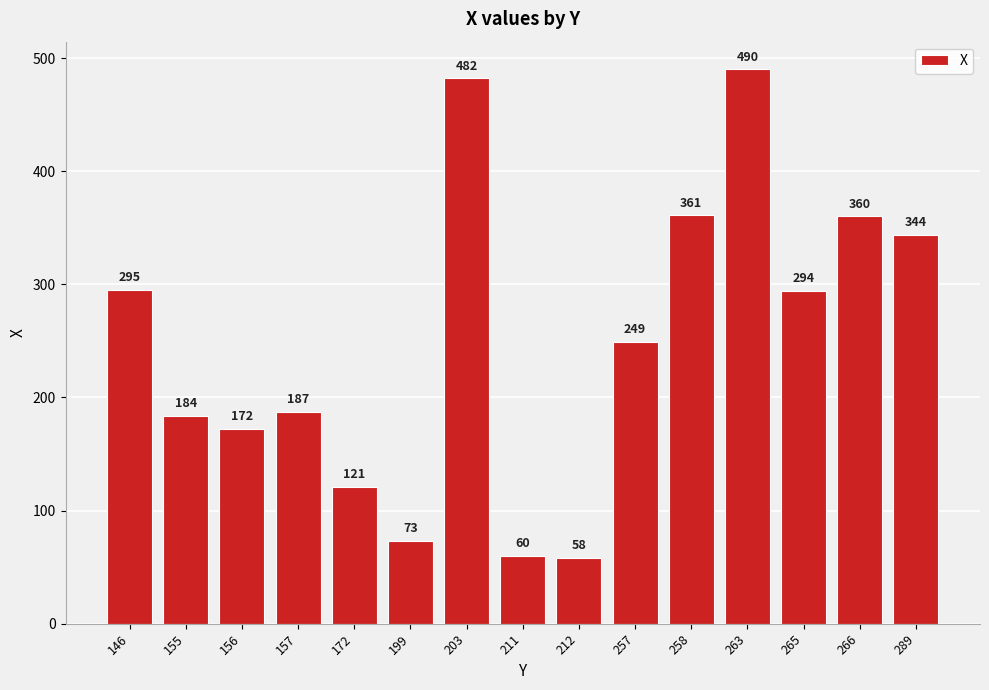

Reading right to left, list all the values displayed in this chart.

344	360	294	490	361	249	58	60	482	73	121	187	172	184	295